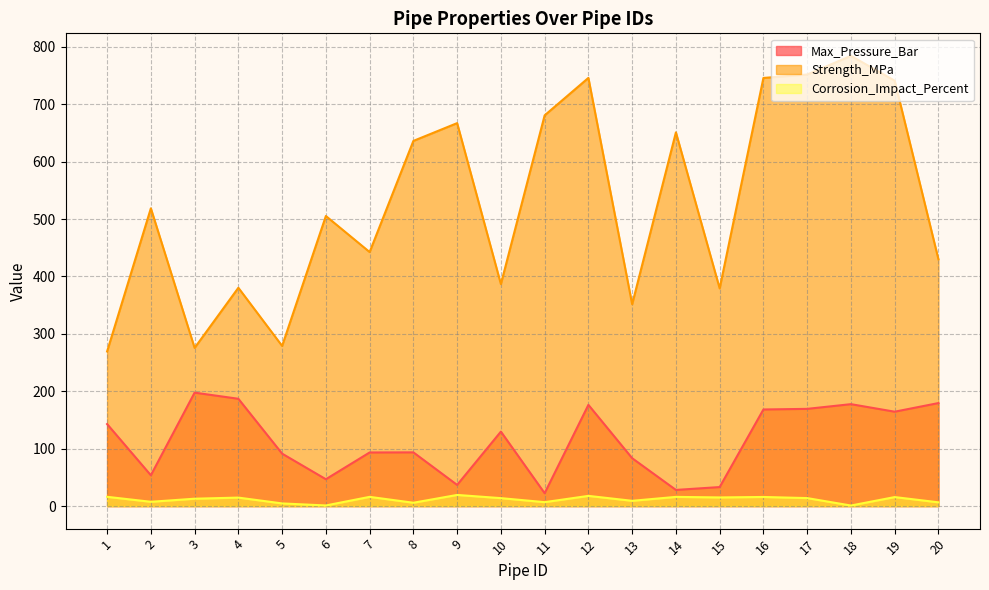

True or false: Corrosion_Impact_Percent has a value of 16.1 at 7.

True